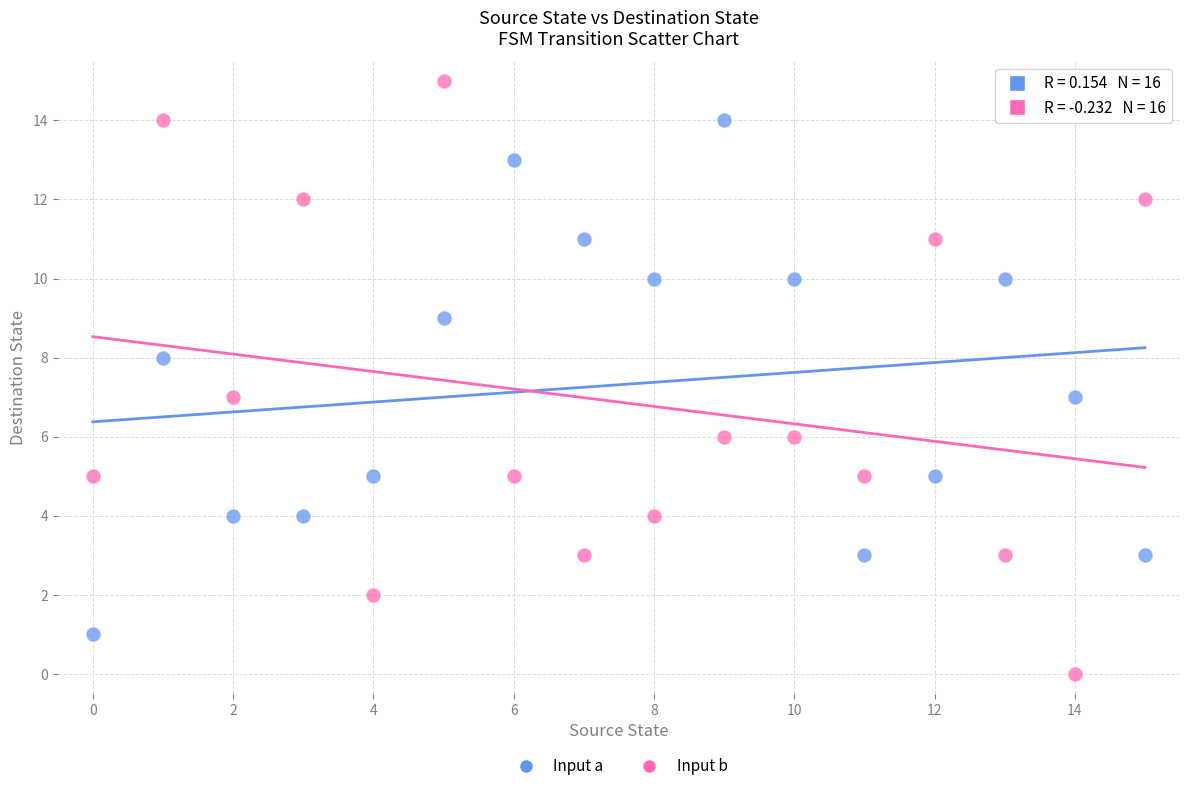

Which series has the largest Y range (max minus min)?

Input b